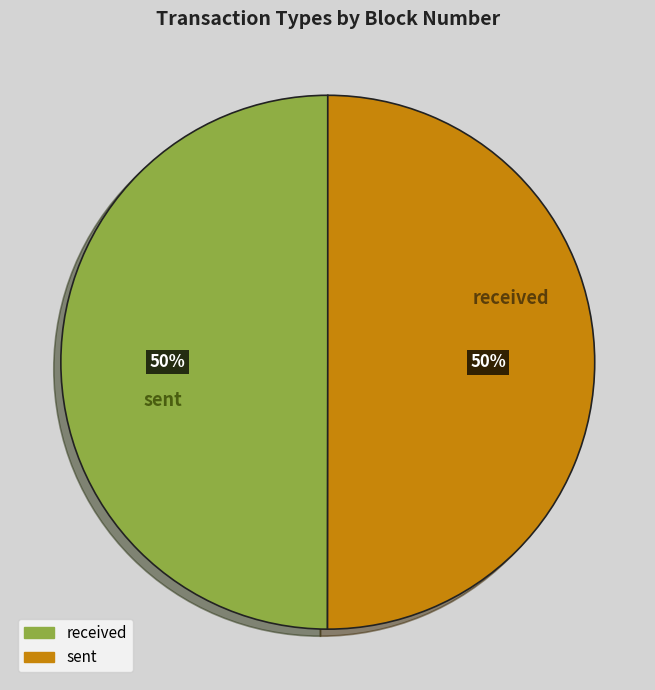

Combined, do sent and received account for over 50%?

Yes